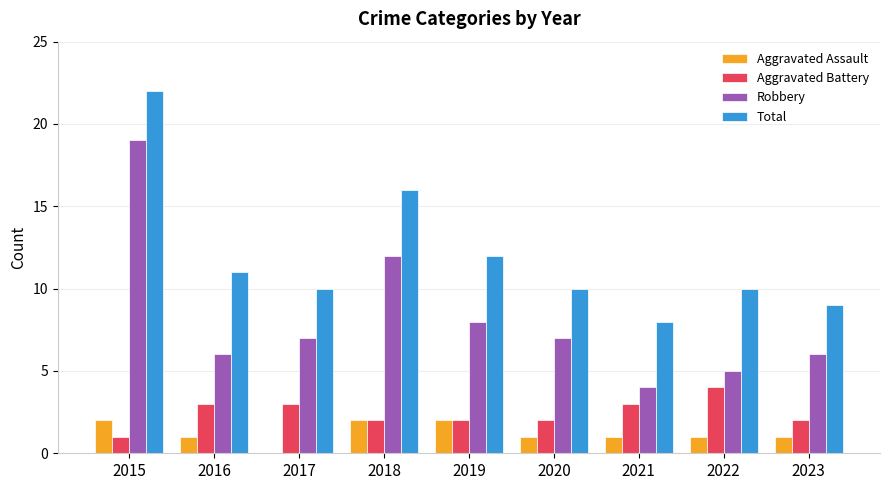

What is the sum of the Robbery values at 2023 and 2015?

25